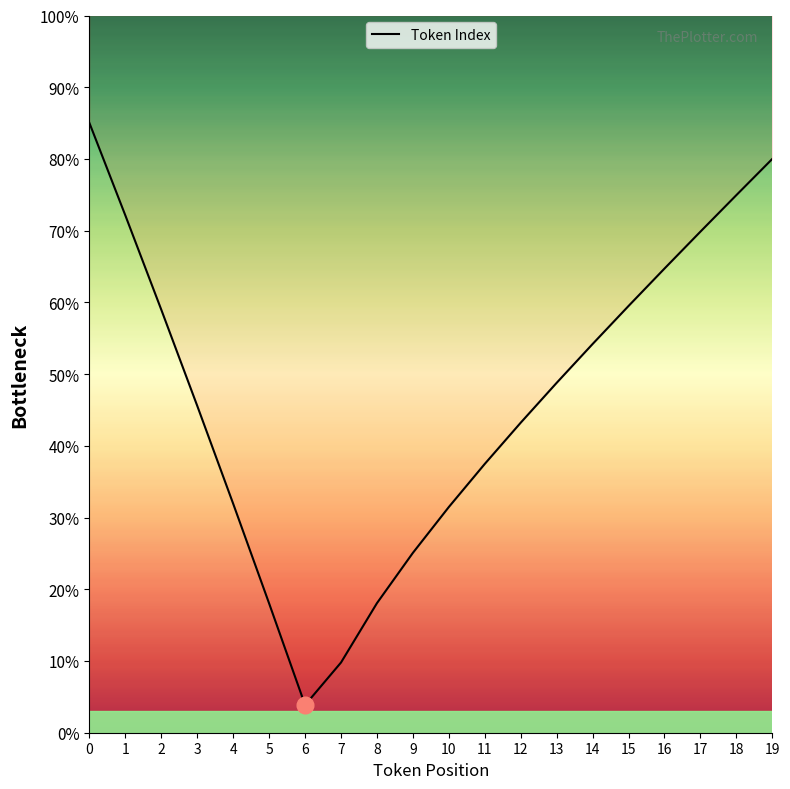

What is the maximum value shown in the chart?

85.0